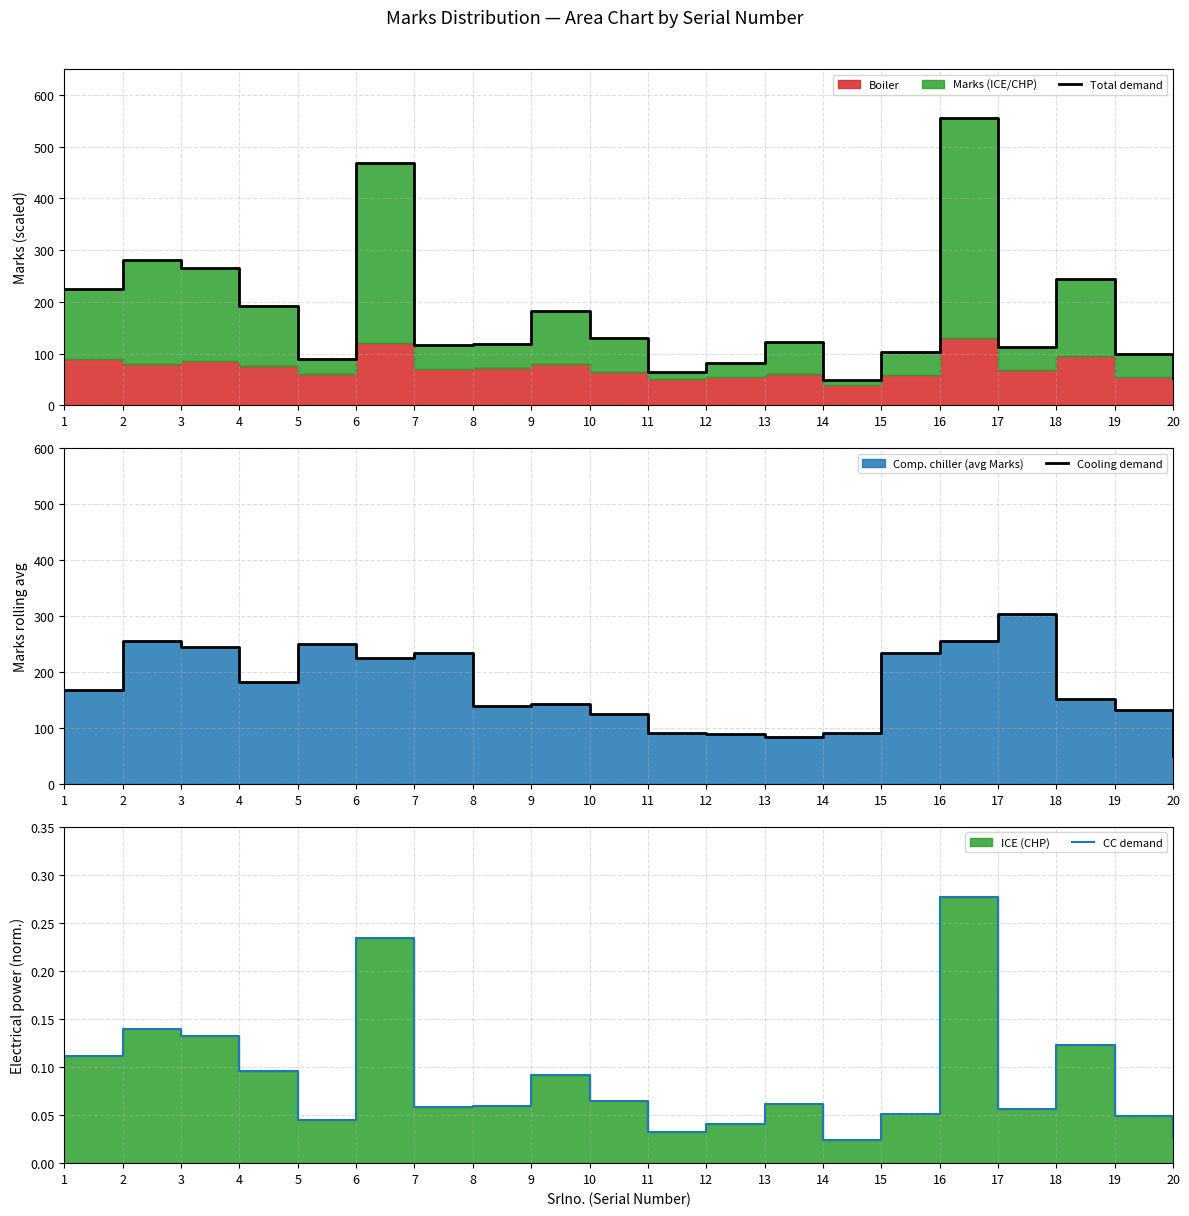

At which label is Cooling demand closest to 177?

4